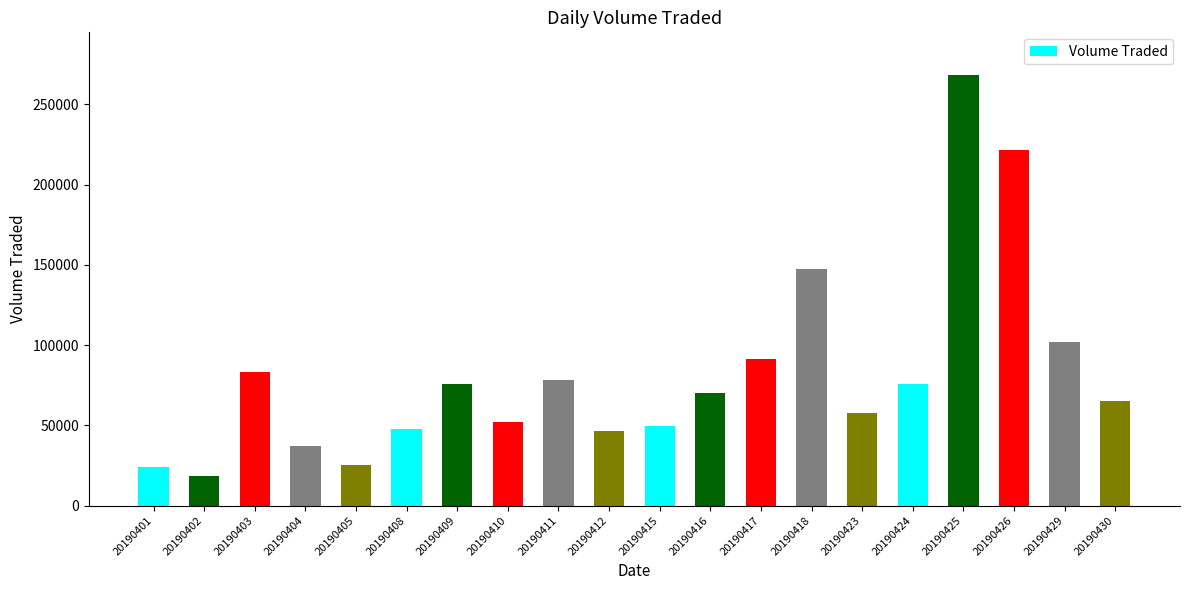

Count the number of data series in this chart.

1